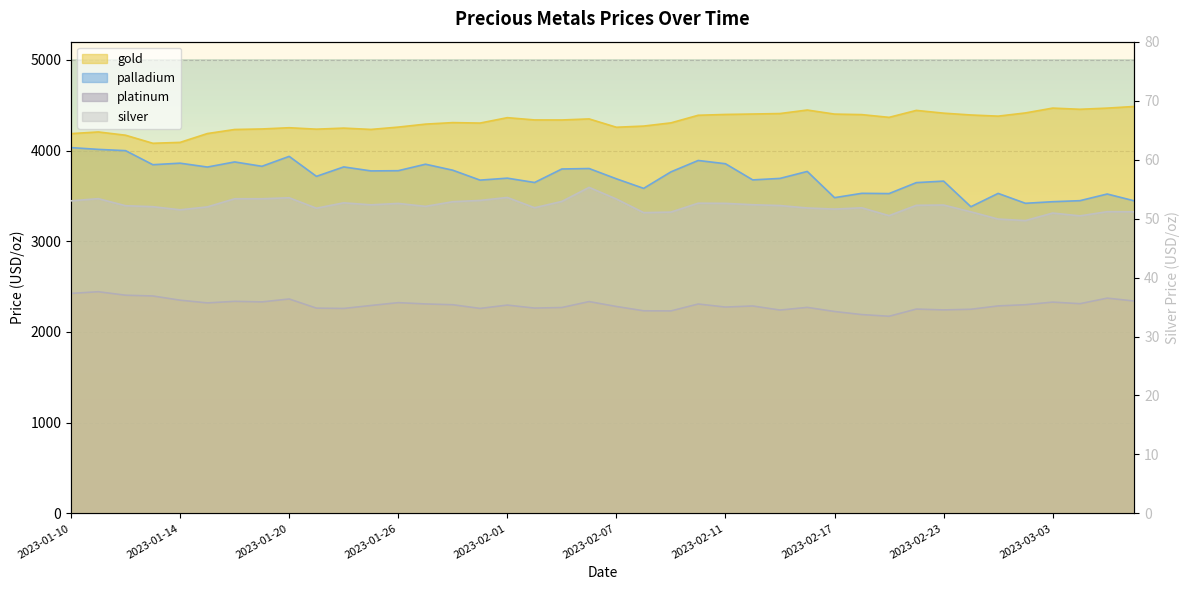

Which series has the widest spread of values?

palladium